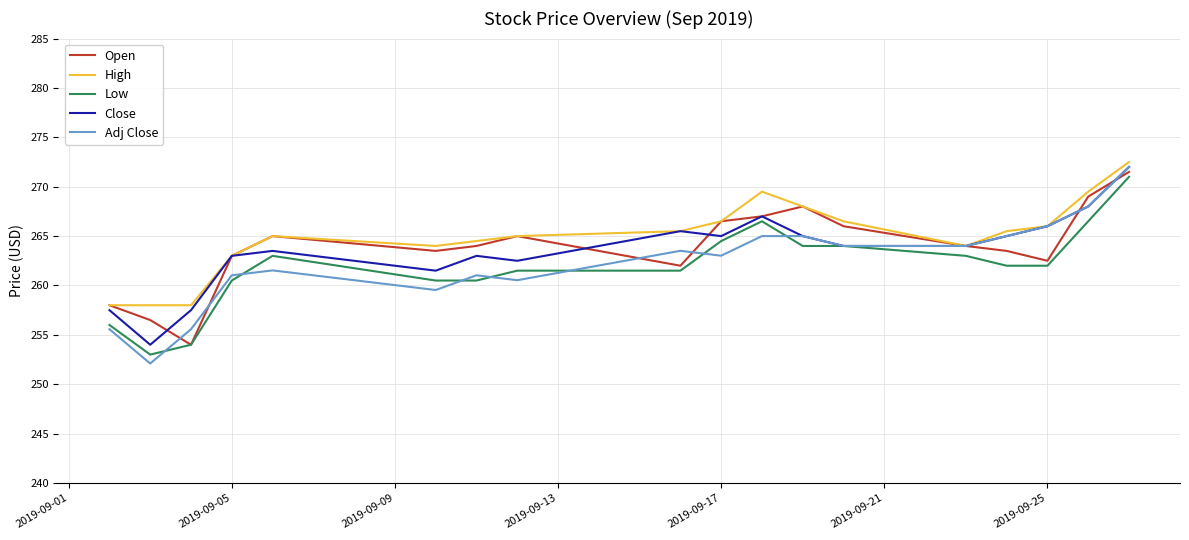

At how many categories does at least one series exceed 252?

18